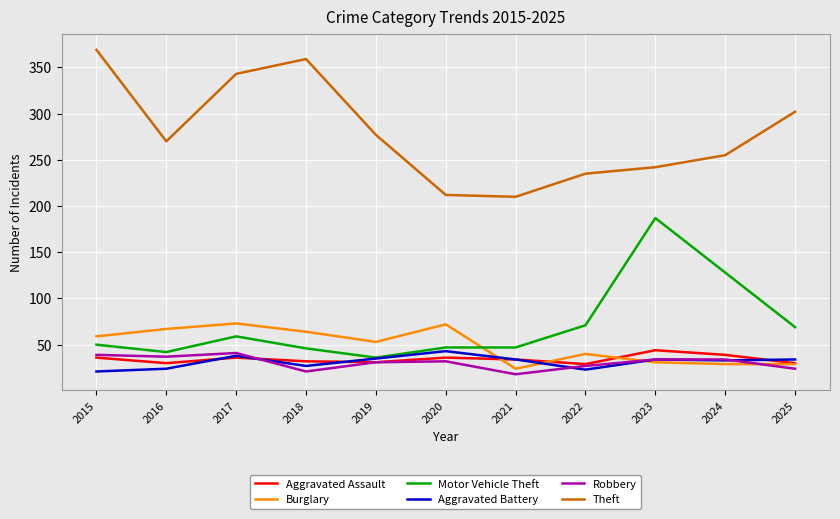

True or false: Theft and Robbery intersect in this chart.

False